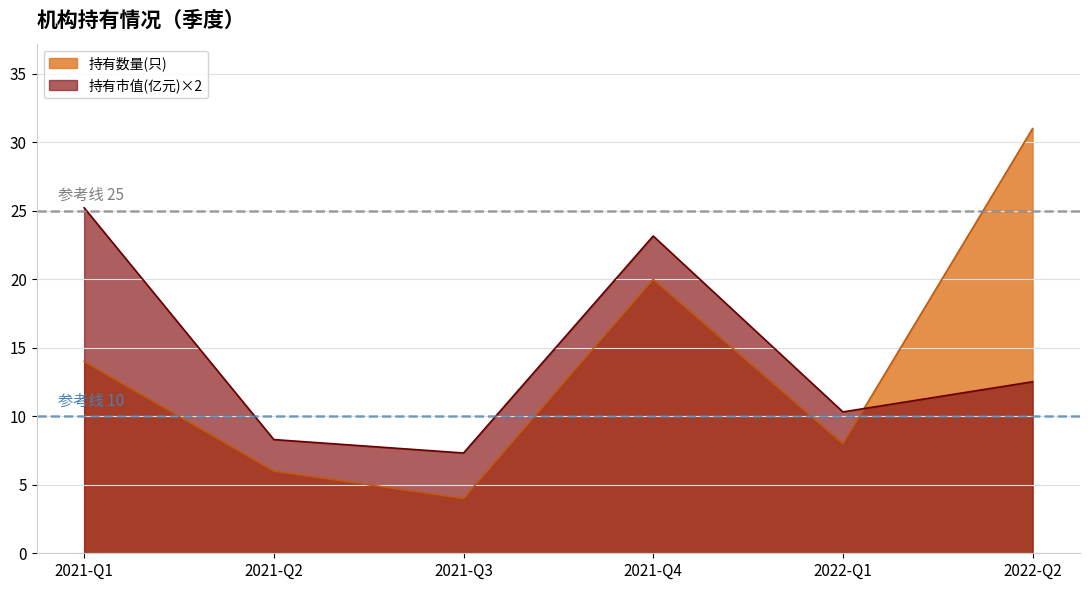

What is the sum of the 持有市值(亿元) values at 2021-Q4 and 2021-Q3?

30.5